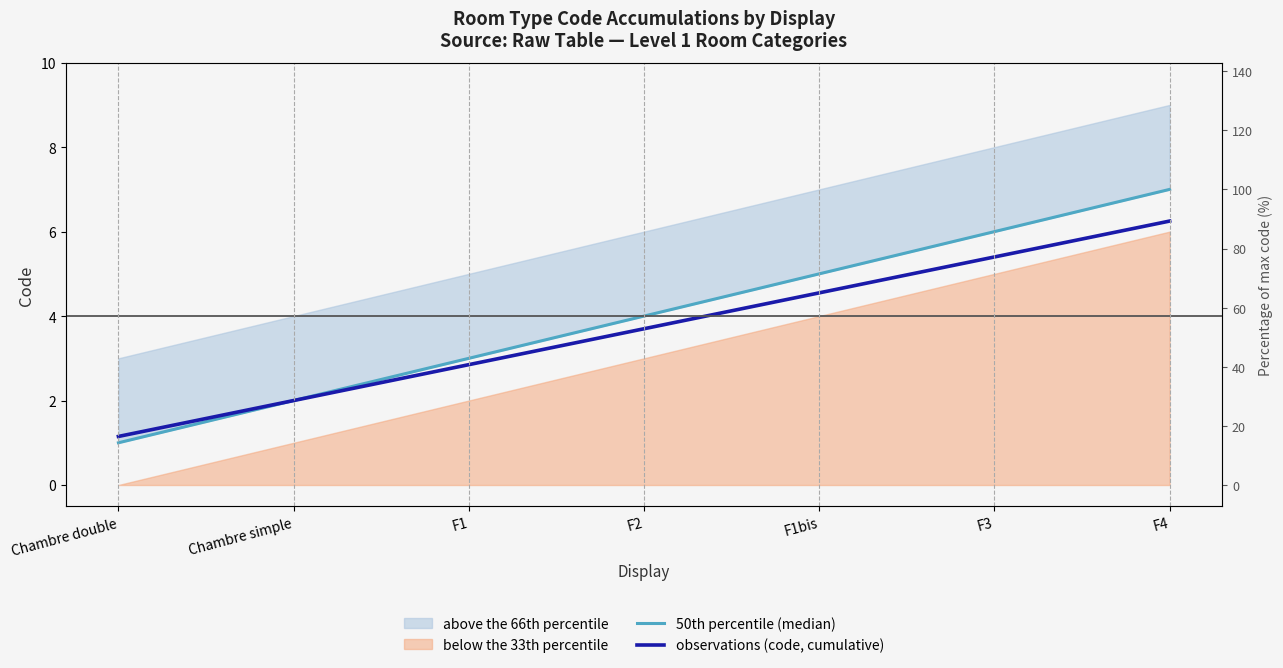

Reading left to right, what are all the values shown in this chart?

50th percentile (median): Chambre double=1.0	Chambre simple=2.0	F1=3.0	F2=4.0	F1bis=5.0	F3=6.0	F4=7.0
observations (code, cumulative): Chambre double=1.1	Chambre simple=2.0	F1=2.8	F2=3.7	F1bis=4.5	F3=5.4	F4=6.2